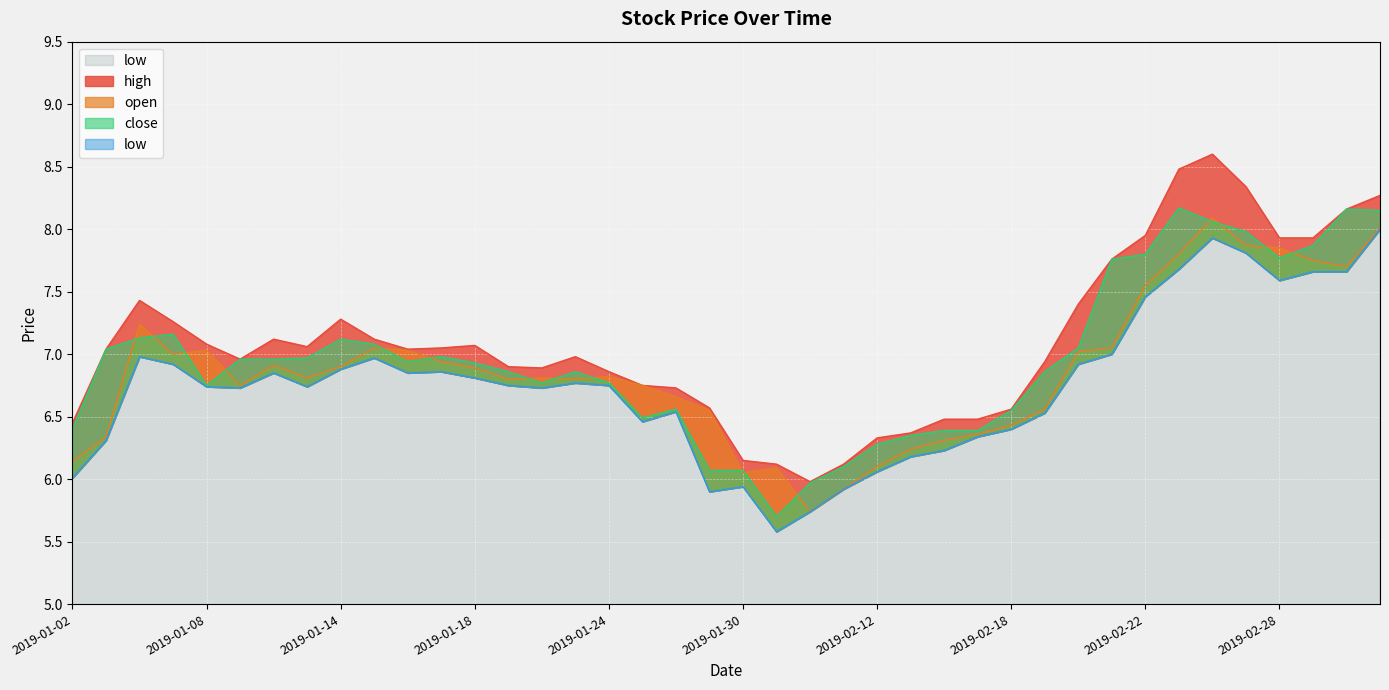

What is the difference between the second highest and second lowest values in the high series?

2.4